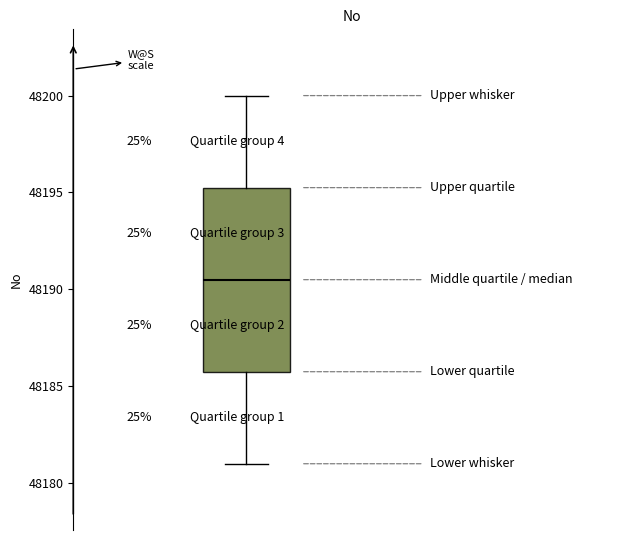

Where is the upper edge of the box on the y-axis? The values are not printed on the chart, so give them approximately, as read against the axis.

48195.5